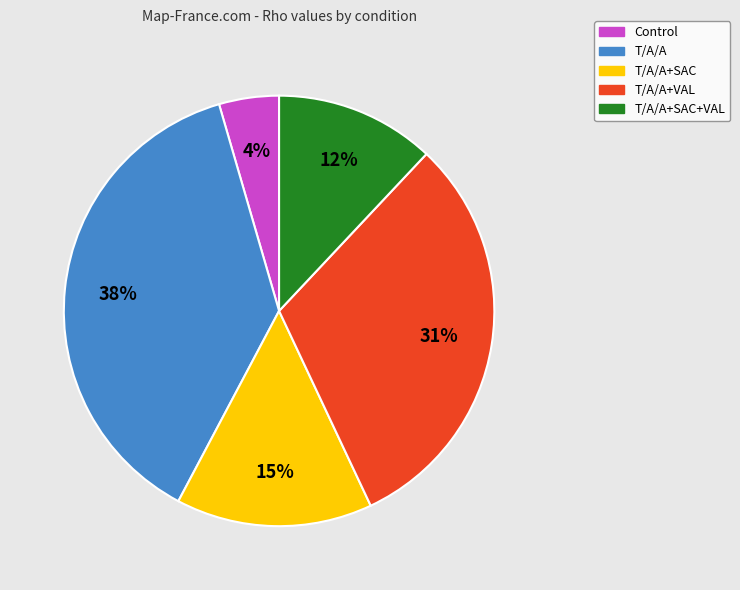

Is there any slice that represents more than half of the pie?

No